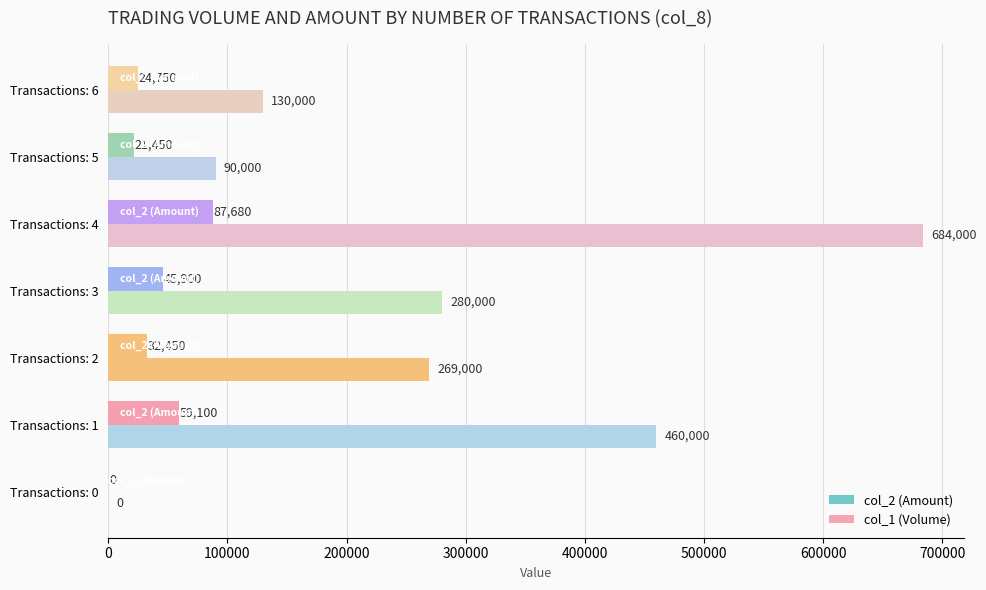

Reading left to right, transcribe all the data shown in this chart.

col_2 (Amount): 0	59100	32450	45900	87680	21450	24750
col_1 (Volume): 0	460000	269000	280000	684000	90000	130000